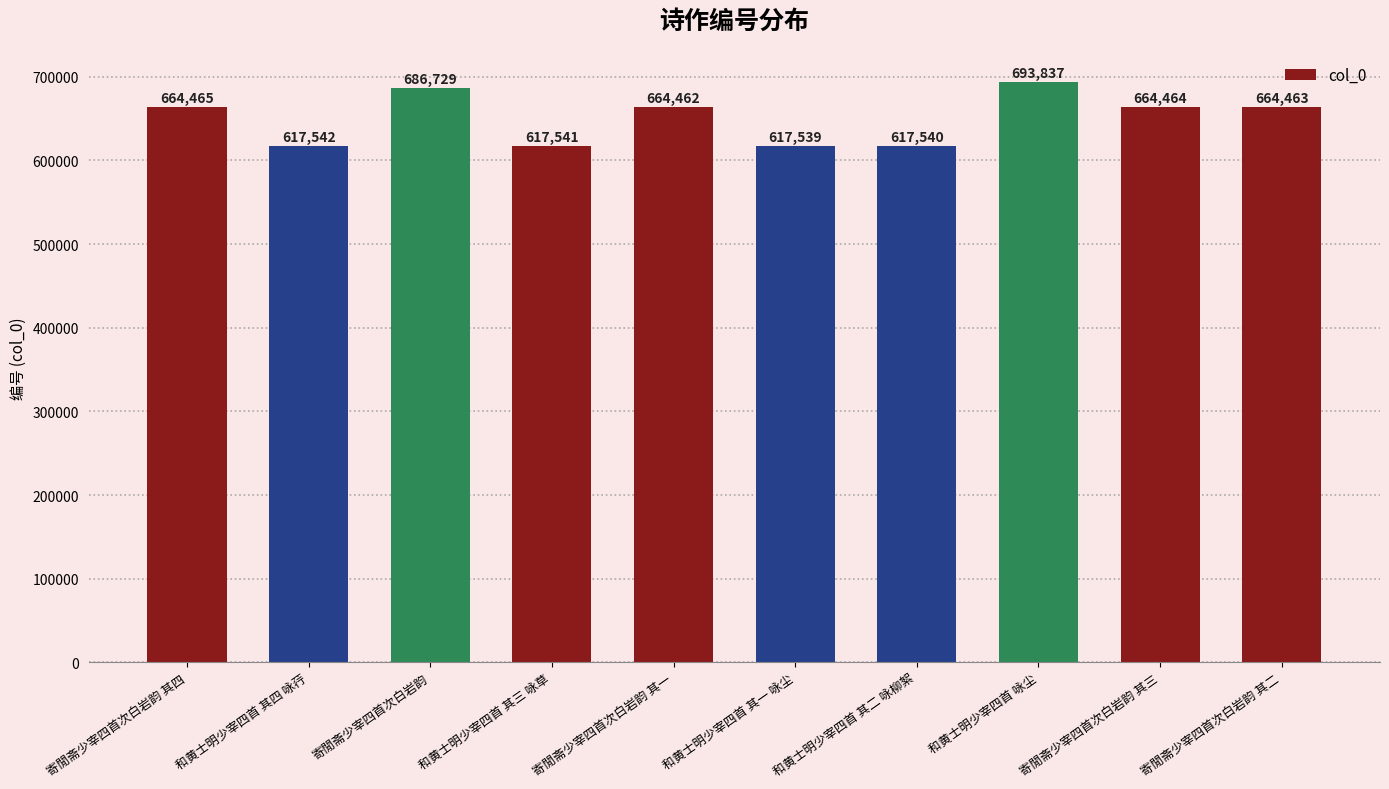

Reading left to right, list all the values displayed in this chart.

寄閒斋少宰四首次白岩韵 其四=664465	和黄士明少宰四首 其四 咏荇=617542	寄閒斋少宰四首次白岩韵=686729	和黄士明少宰四首 其三 咏草=617541	寄閒斋少宰四首次白岩韵 其一=664462	和黄士明少宰四首 其一 咏尘=617539	和黄士明少宰四首 其二 咏柳絮=617540	和黄士明少宰四首 咏尘=693837	寄閒斋少宰四首次白岩韵 其三=664464	寄閒斋少宰四首次白岩韵 其二=664463